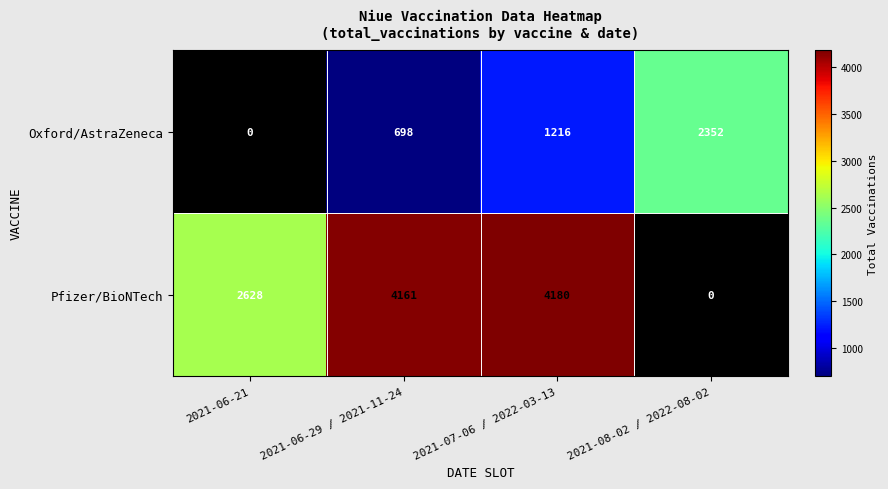

The Pfizer/BioNTech series shows 6153 at 2021-07-06 / 2022-03-13. True or false?

False